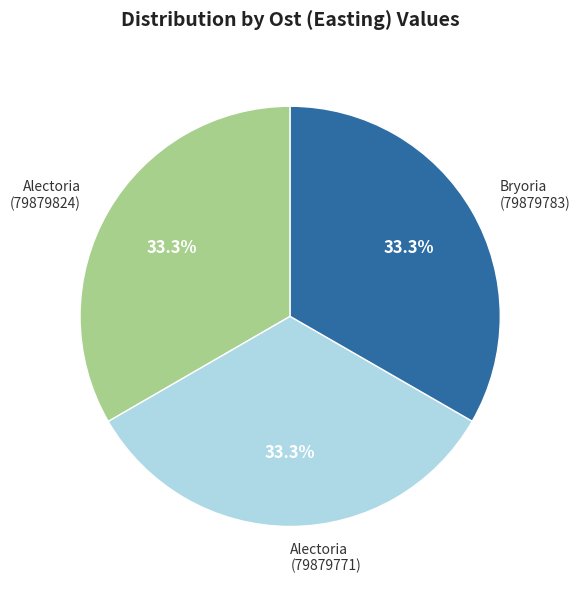

Is there any slice that represents more than half of the pie?

No